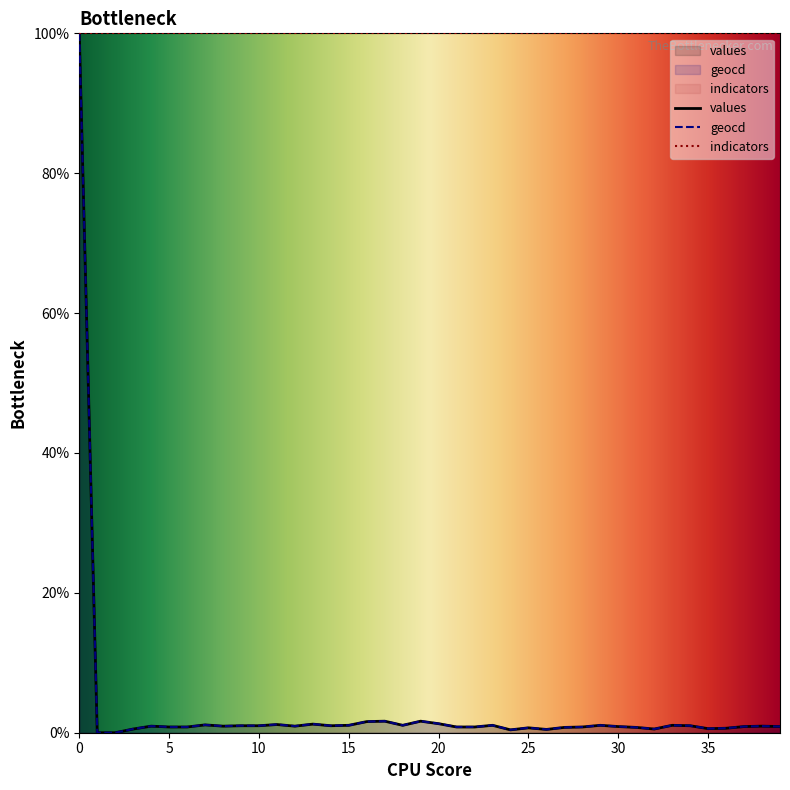

Is it true that values equals 0.9 at 12?

True